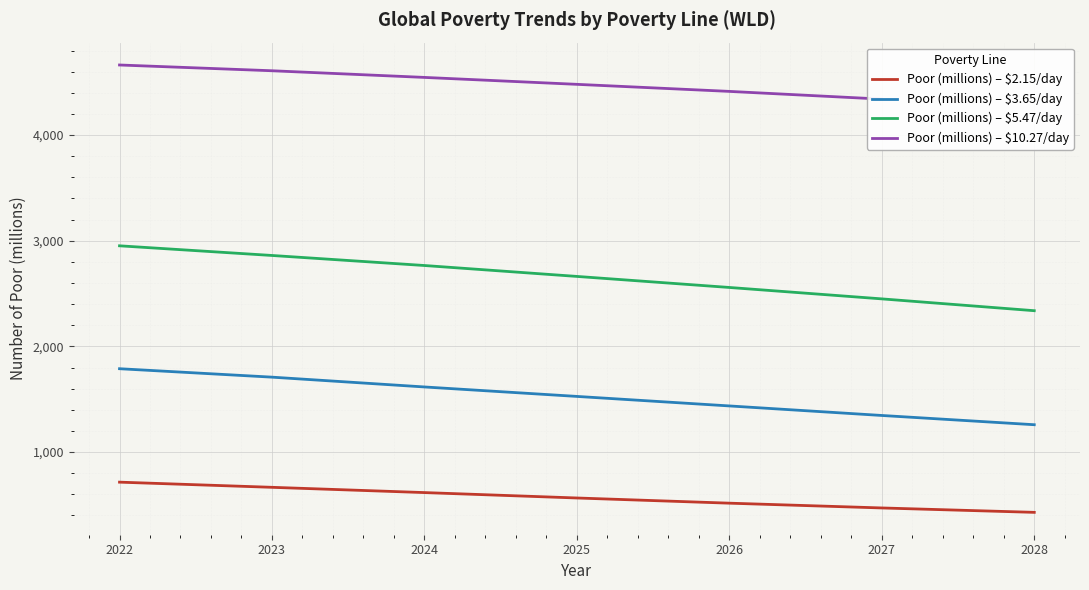

What value does the Poor (millions) – $2.15/day series have at 2024?

616.3